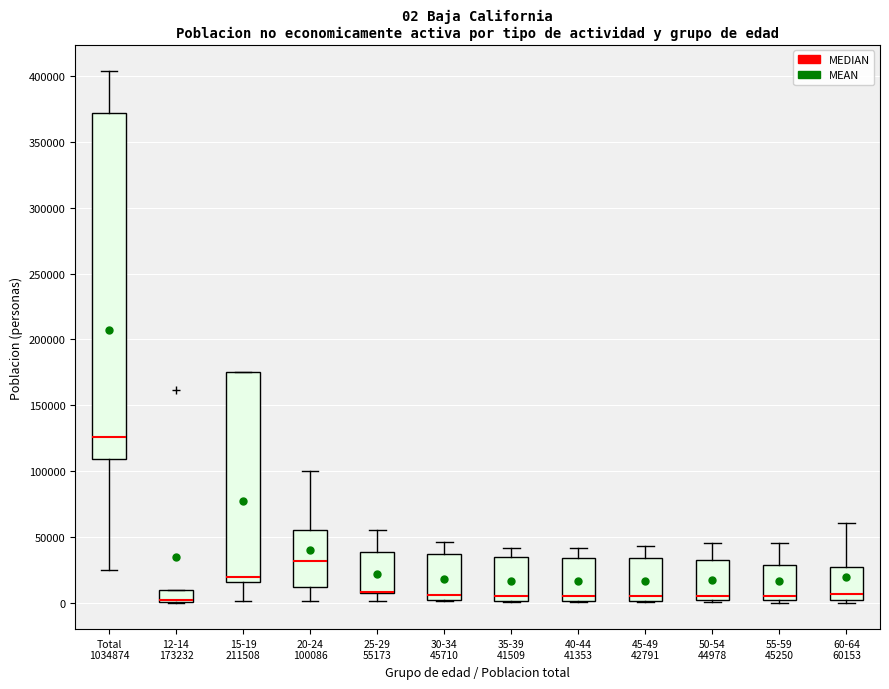

Comparing the boxes themselves (not the whiskers), which one is the tallest?

Total 1034874